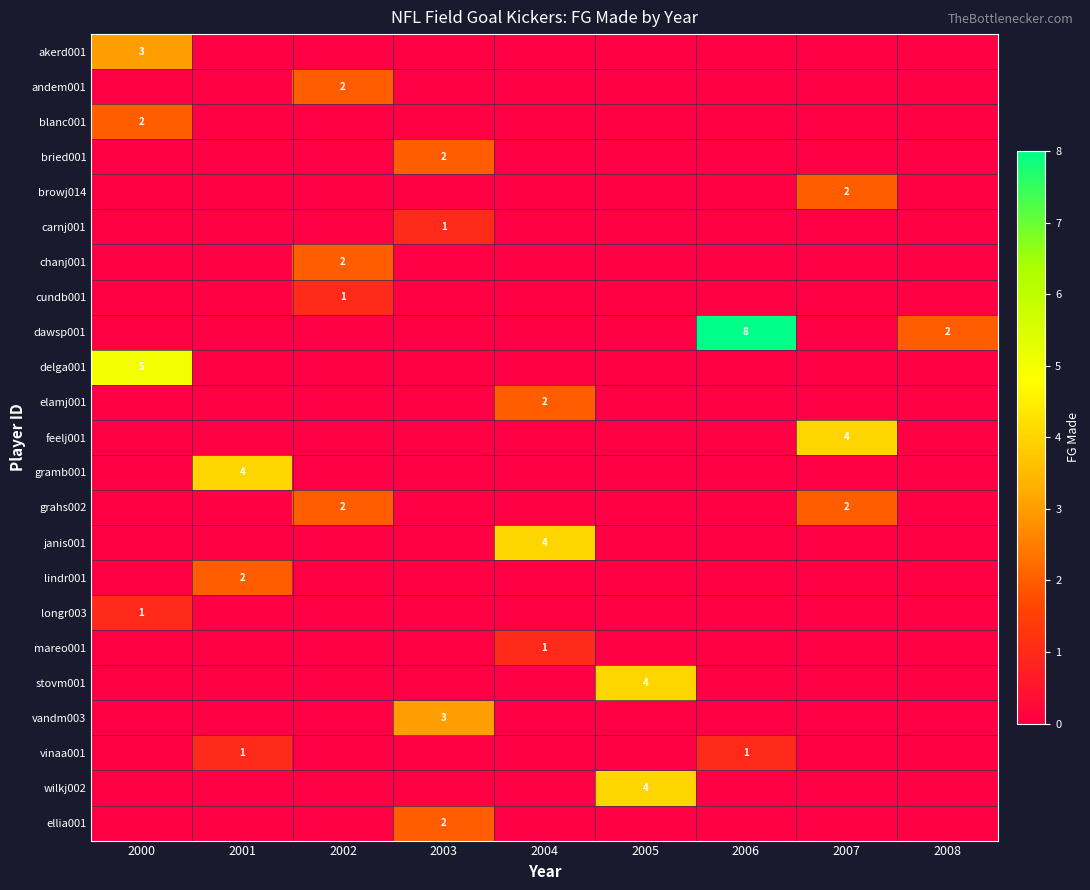

The andem001 series shows 1 at 2002. True or false?

False